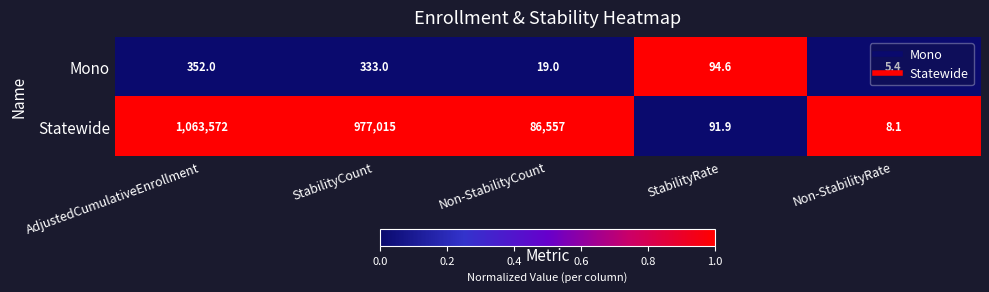

Which category has the lowest value across all series?

Non-StabilityRate